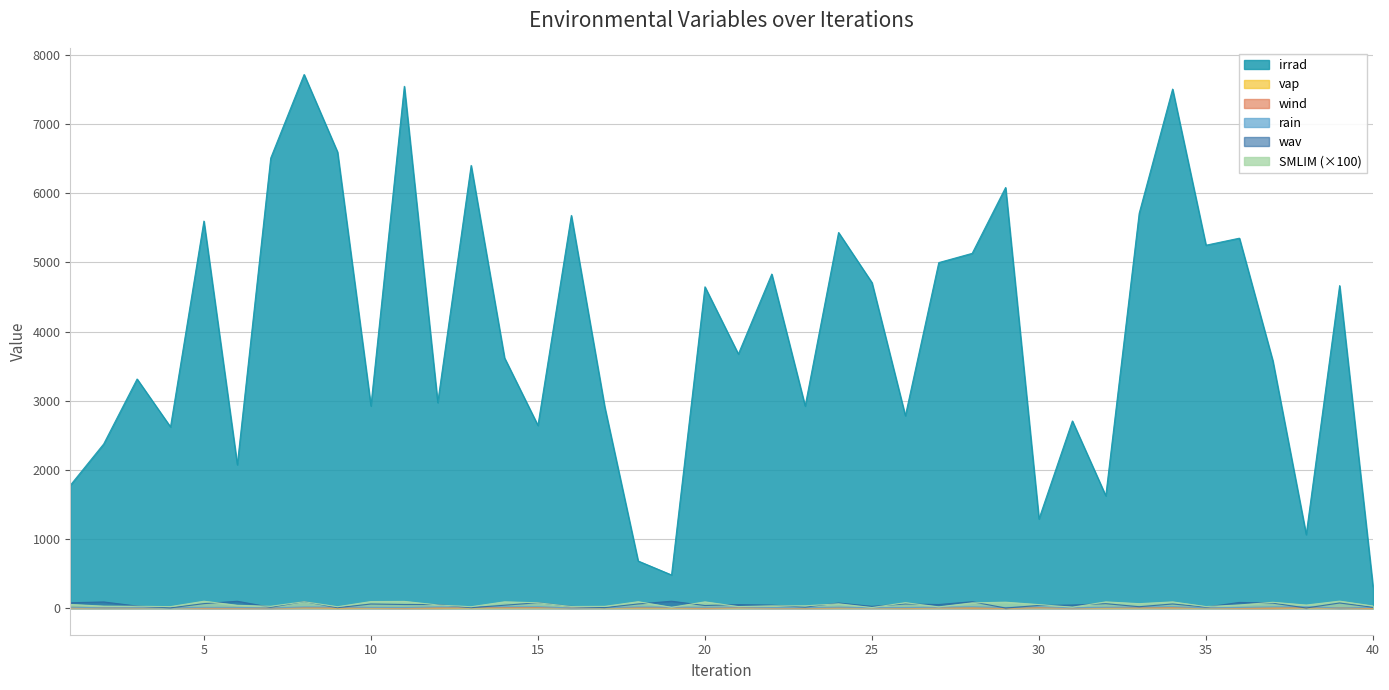

List the labels in order of wav value, largest first.

19, 6, 8, 28, 2, 36, 15, 1, 39, 24, 37, 5, 32, 26, 18, 34, 10, 12, 11, 27, 21, 31, 22, 14, 30, 20, 3, 25, 16, 33, 35, 23, 7, 40, 17, 13, 9, 4, 38, 29